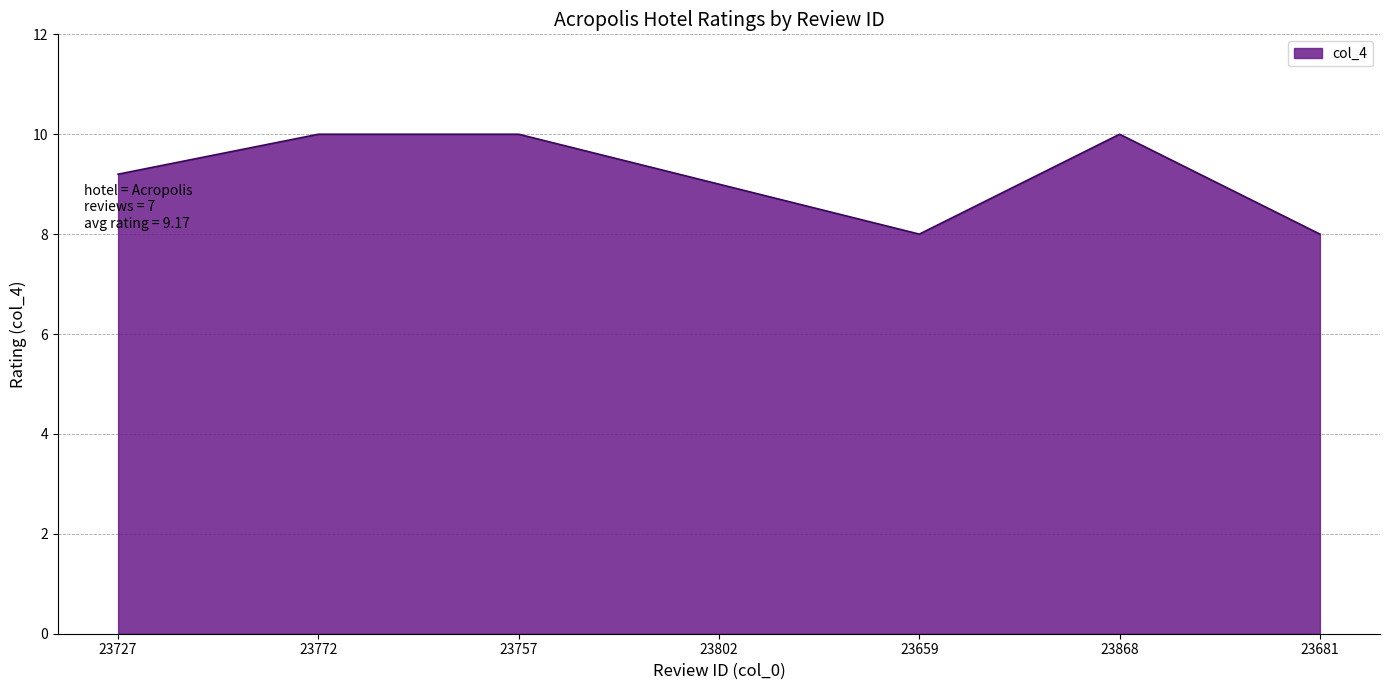

What is the average value?

9.2